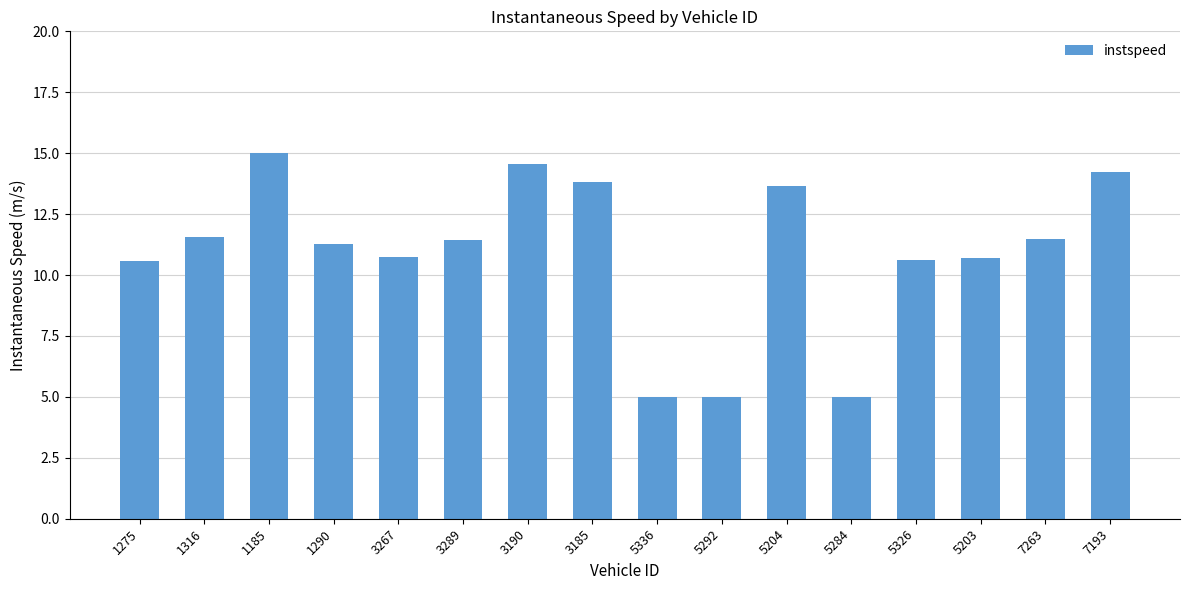

Where does the data first go above 11?

1316